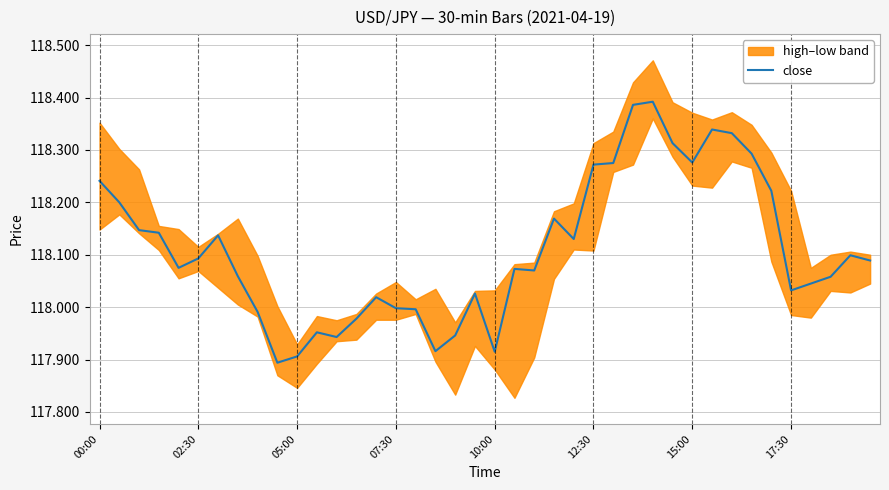

How many data points are above 118?

29